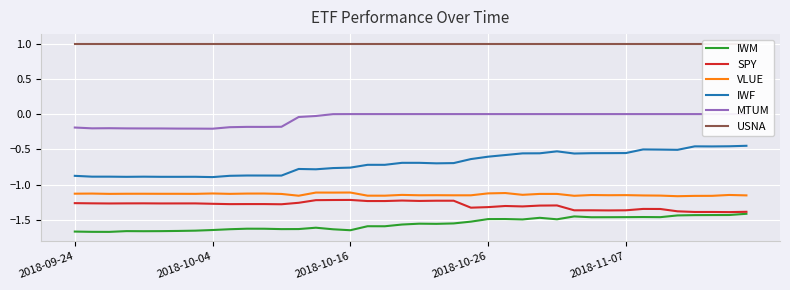

How many lines are shown in the chart?

6